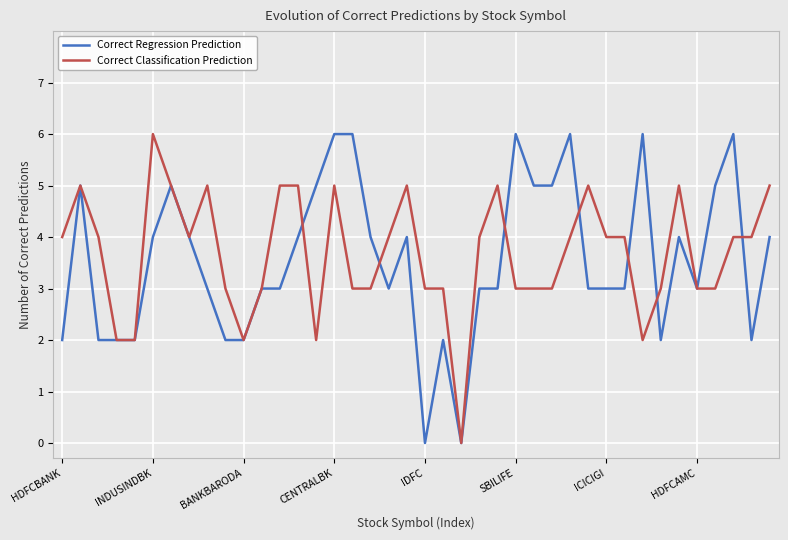

What is the highest value of the Correct Classification Prediction series?

6